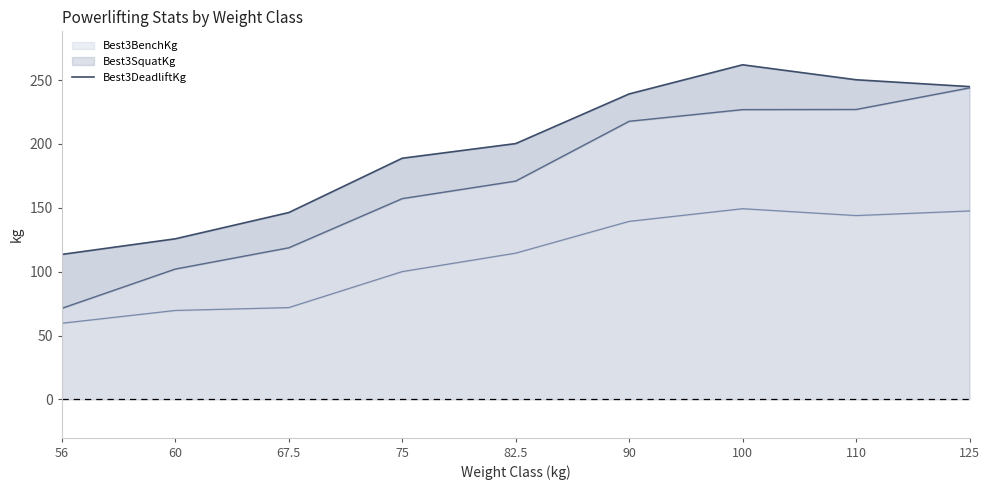

Does the chart have visible grid lines?

No